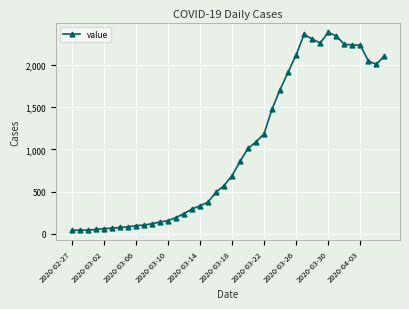

What is the sum of all values?

40122